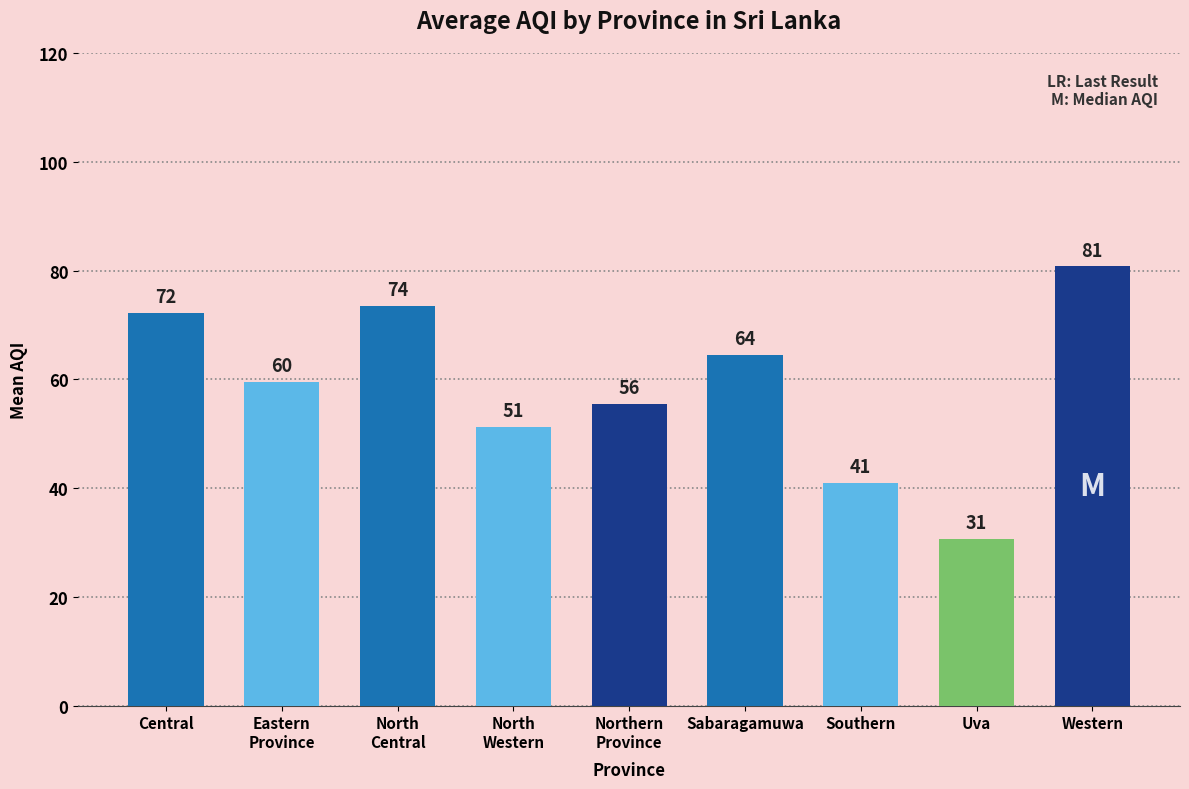

At which label does the data first exceed 59?

Central